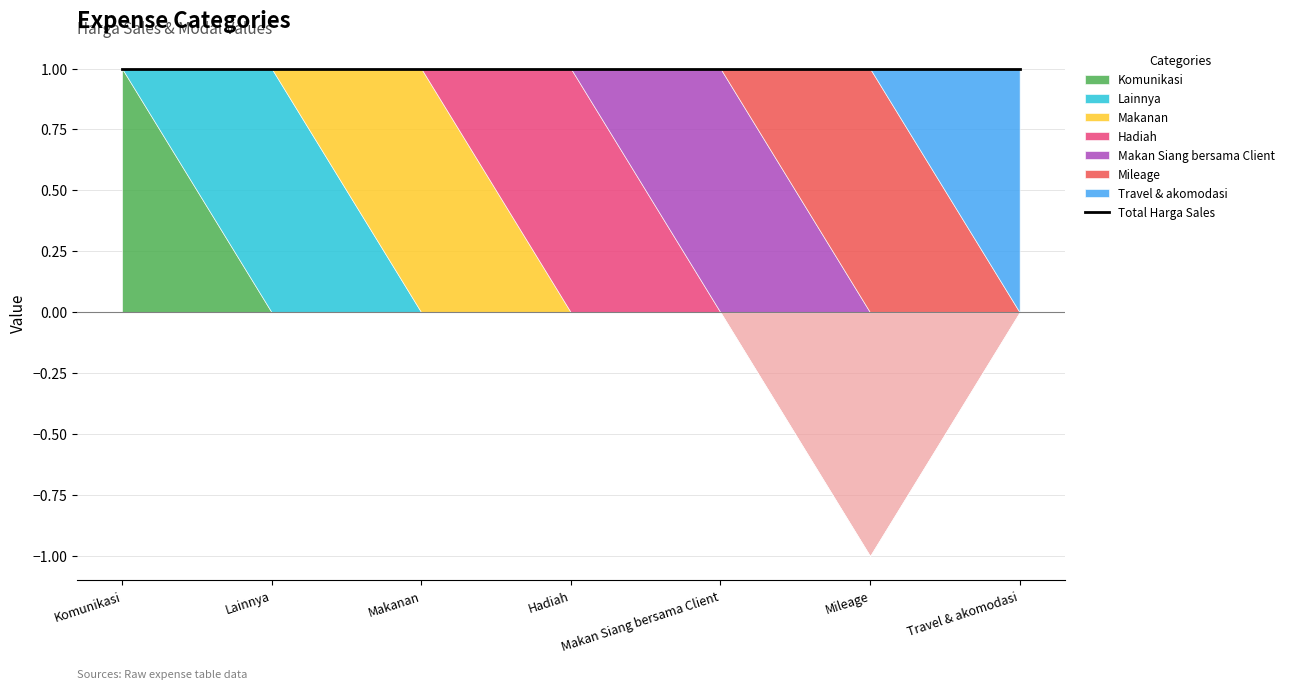

At how many categories does at least one series exceed 0?

7